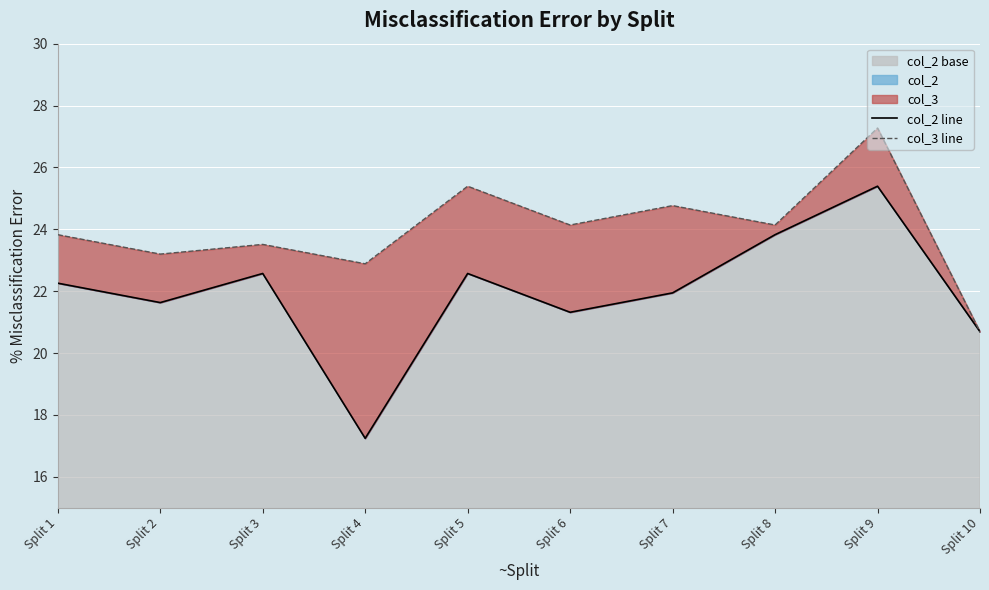

Reading left to right, extract all data points from this chart.

col_2 line: 22.3	21.6	22.6	17.2	22.6	21.3	21.9	23.8	25.4	20.7
col_3 line: 23.8	23.2	23.5	22.9	25.4	24.1	24.8	24.1	27.3	20.7